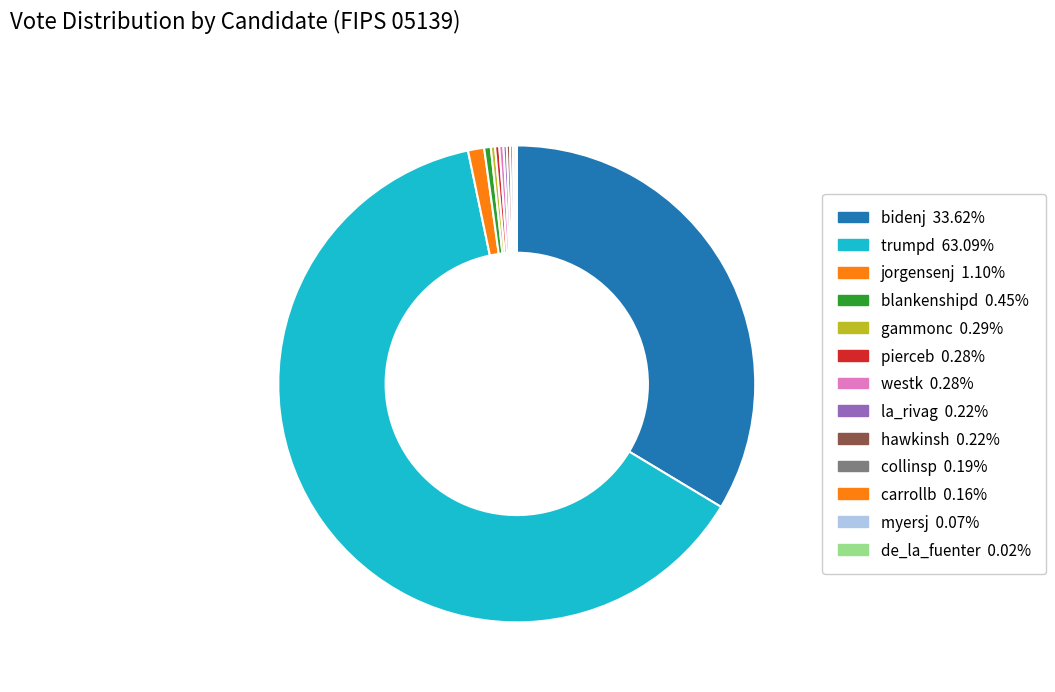

Count the number of slices in the pie.

13